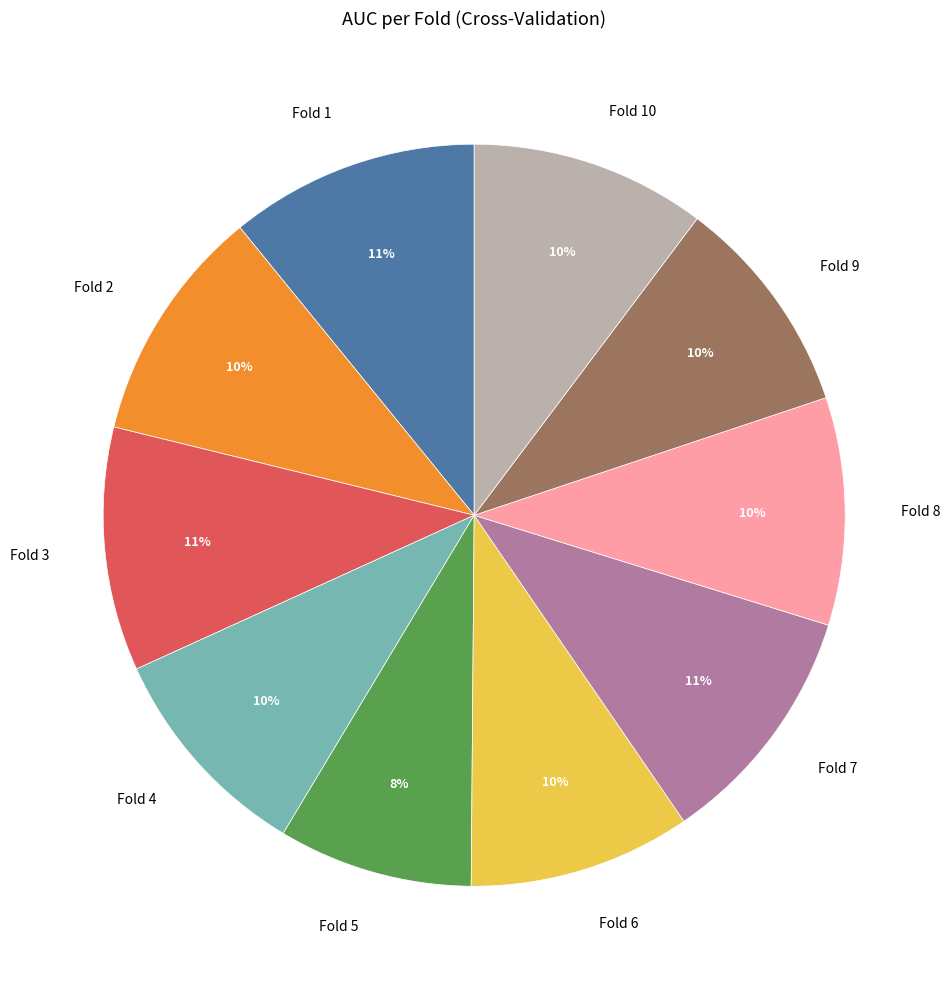

True or false: Fold 3 accounts for 11% of the total.

True